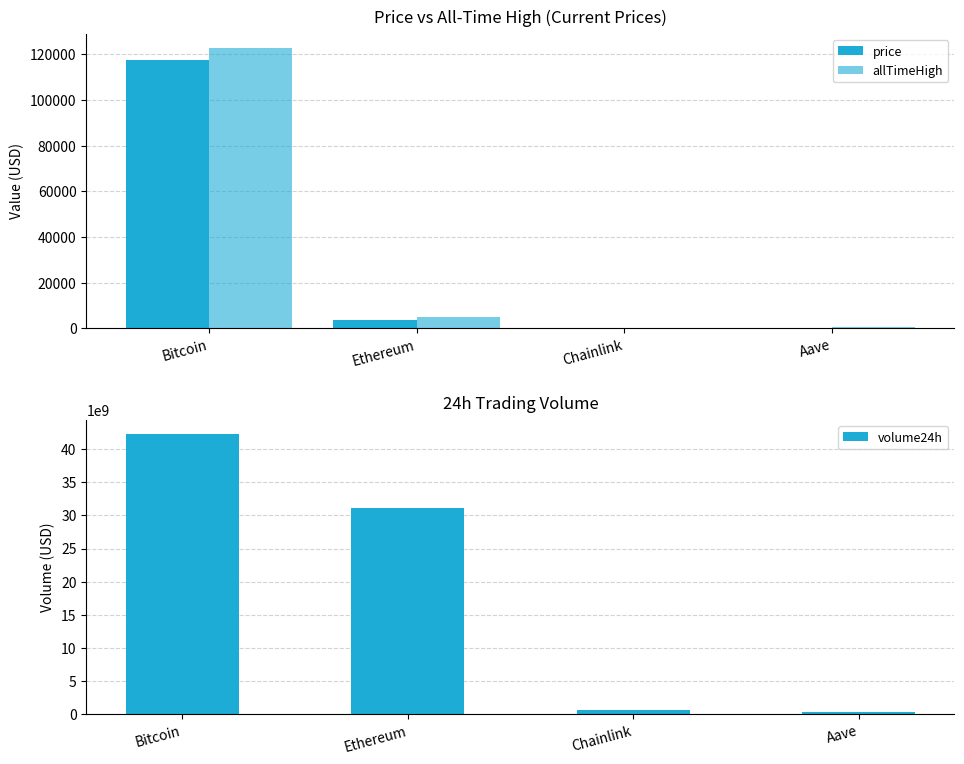

At which category does the chart reach its minimum across all series?

Chainlink